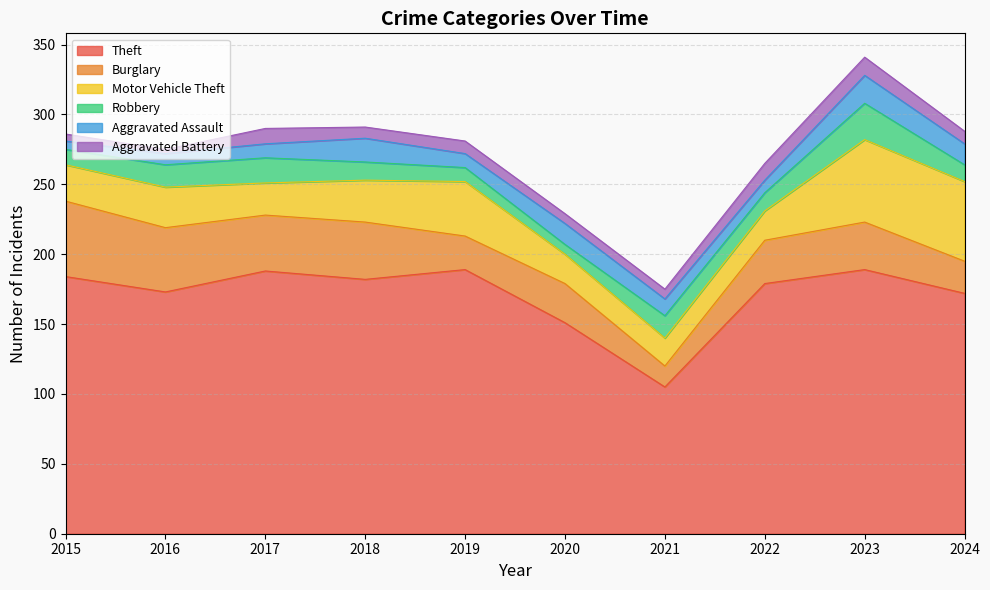

At how many categories does at least one series exceed 168?

8